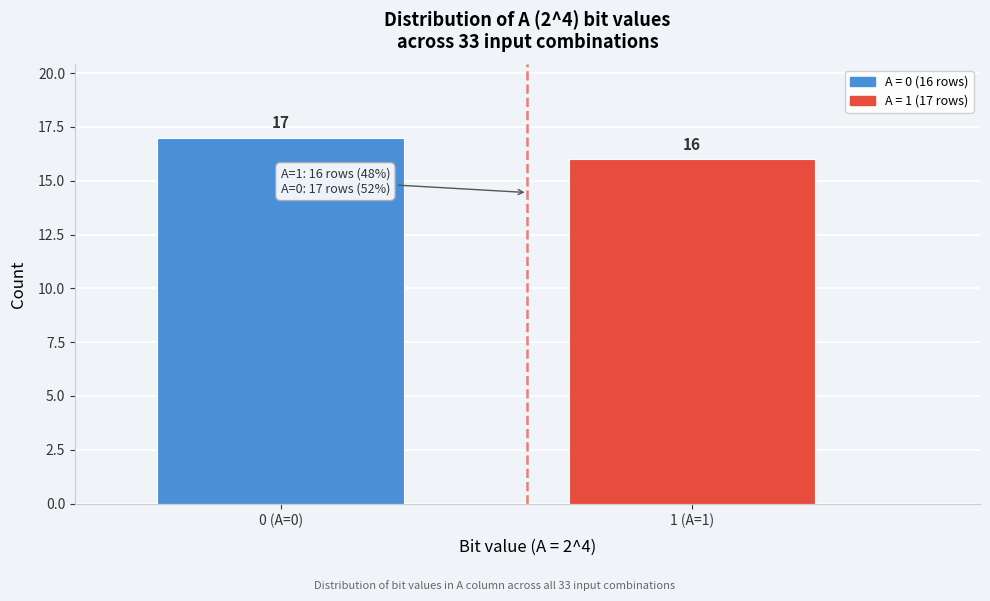

Reading left to right, list all the values displayed in this chart.

0 (A=0)=17	1 (A=1)=16